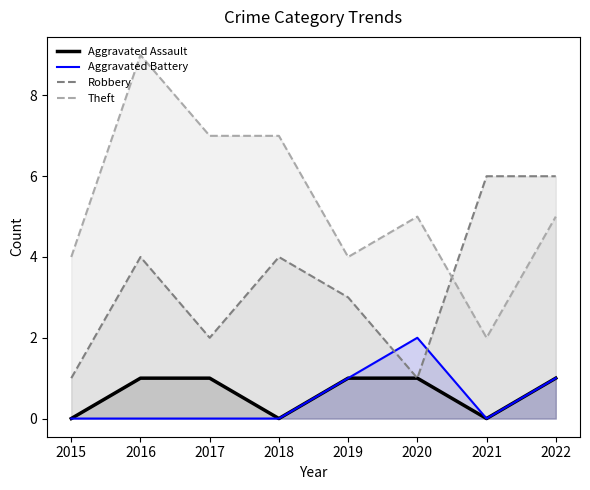

Which series has the largest total across all categories?

Theft